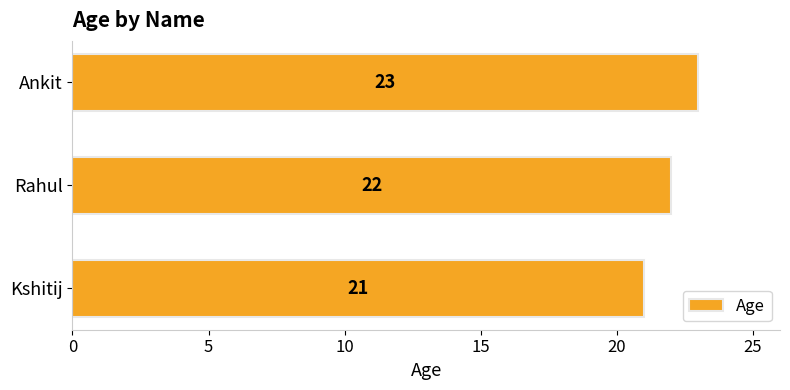

How many values are below 22?

1